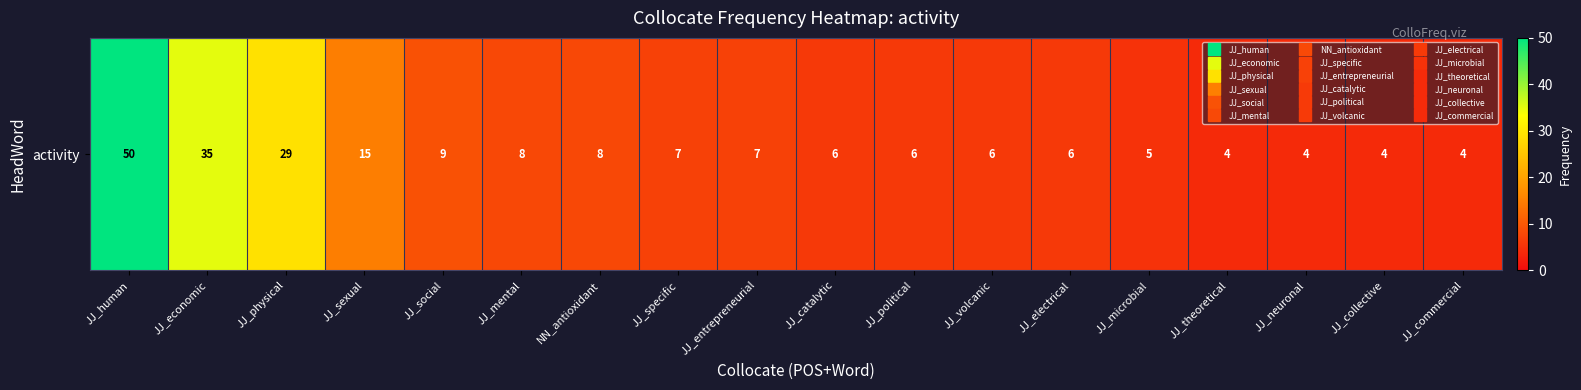

Rank the categories by value from highest to lowest.

JJ_human, JJ_economic, JJ_physical, JJ_sexual, JJ_social, JJ_mental, NN_antioxidant, JJ_specific, JJ_entrepreneurial, JJ_catalytic, JJ_political, JJ_volcanic, JJ_electrical, JJ_microbial, JJ_theoretical, JJ_neuronal, JJ_collective, JJ_commercial